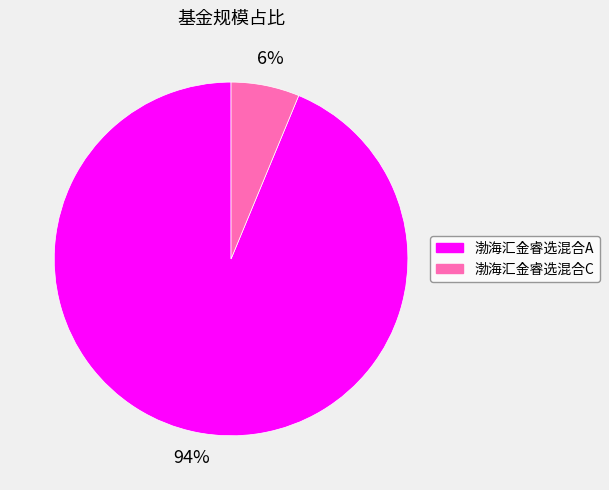

To the nearest percent, what portion does 渤海汇金睿选混合A represent?

94%